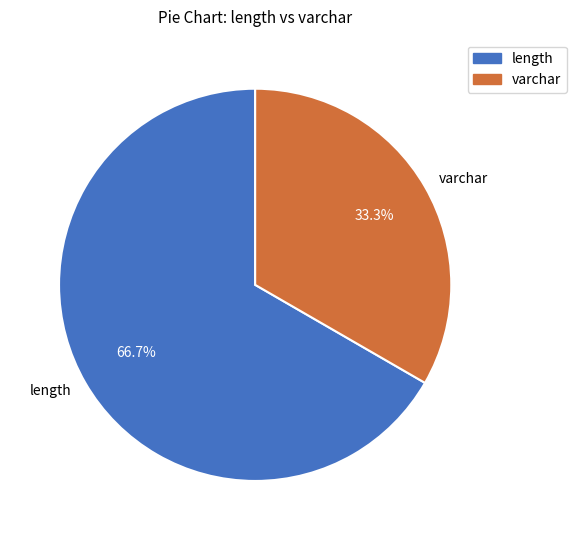

Rank the categories by value from highest to lowest.

length, varchar